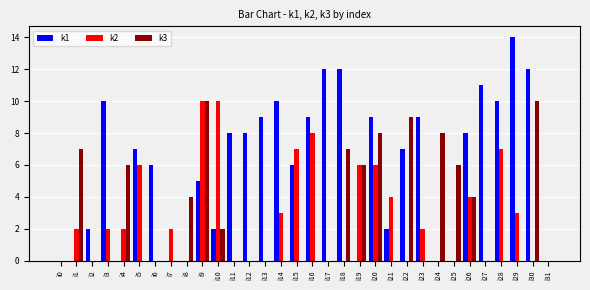

The k2 series shows 9 at i19. True or false?

False